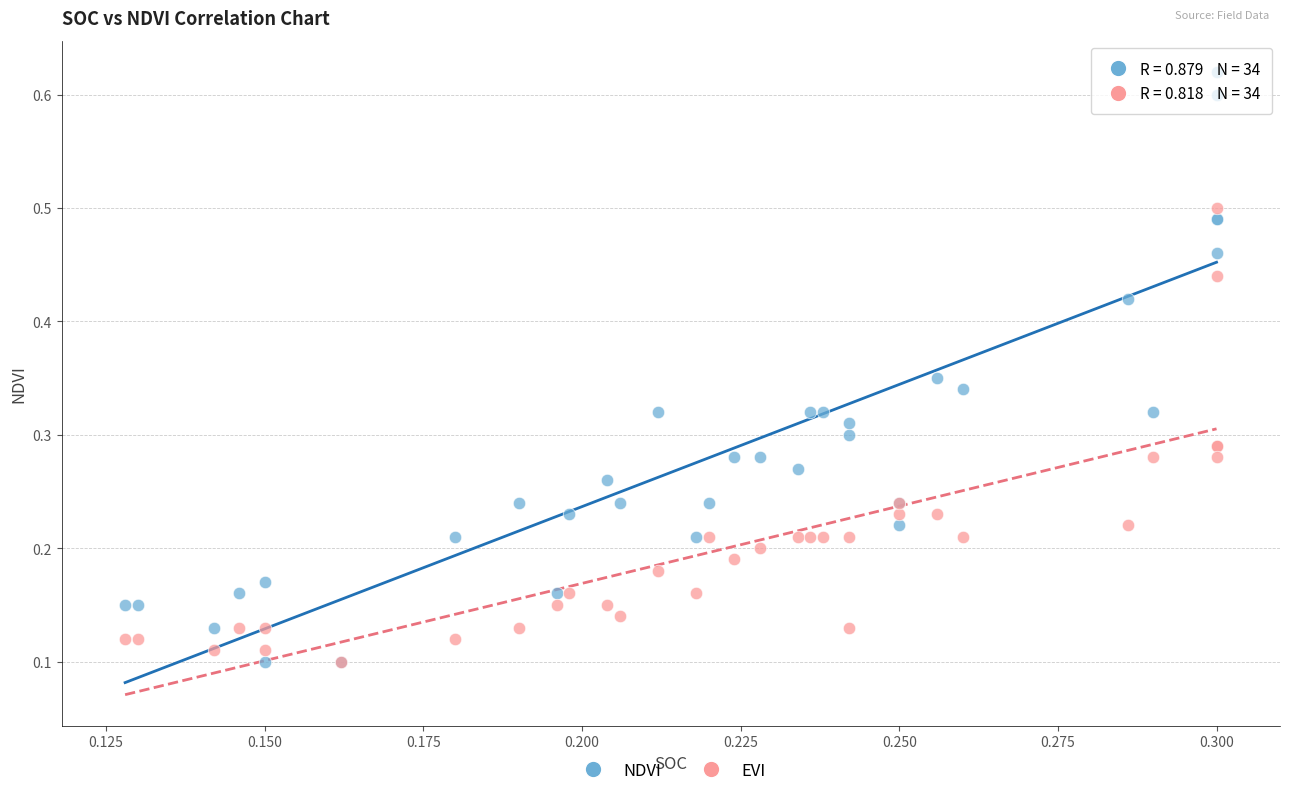

Which series contains the highest Y value?

NDVI